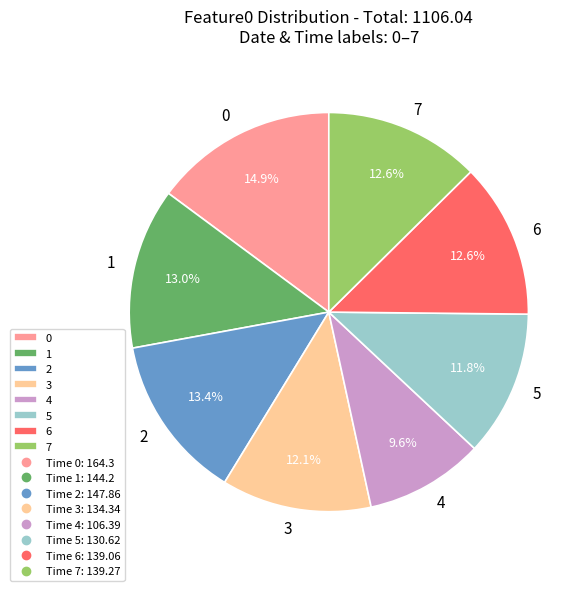

Which slice is the smallest?

4